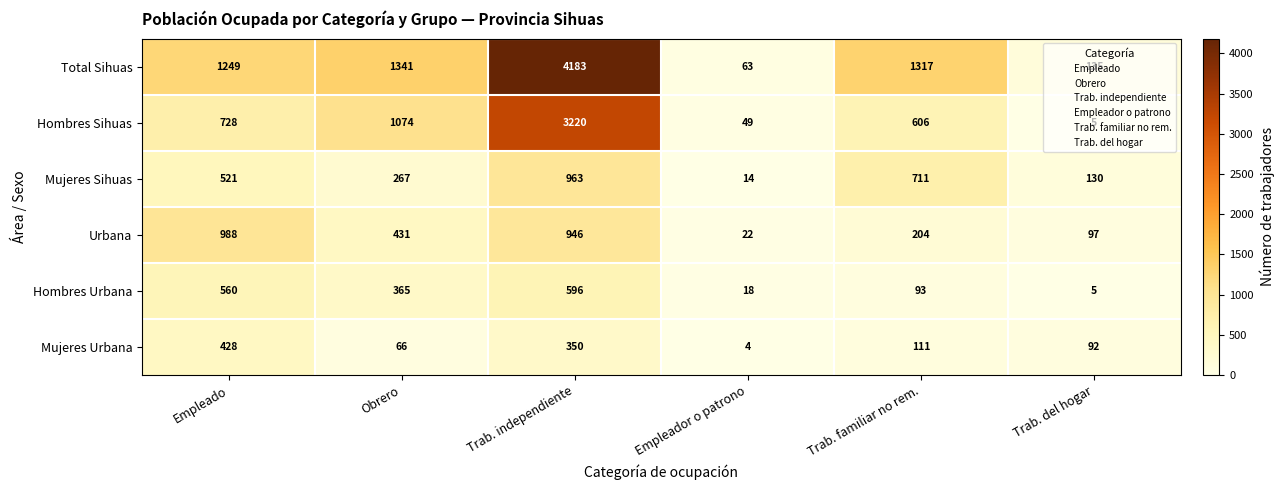

What is the approximate value of Hombres Urbana at Trab. familiar no rem.?

93